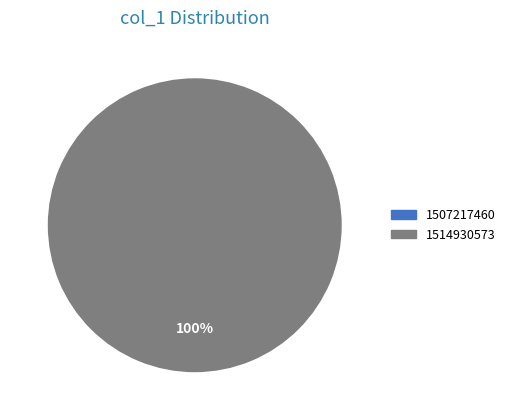

To the nearest percent, what is the average slice percentage?

50%